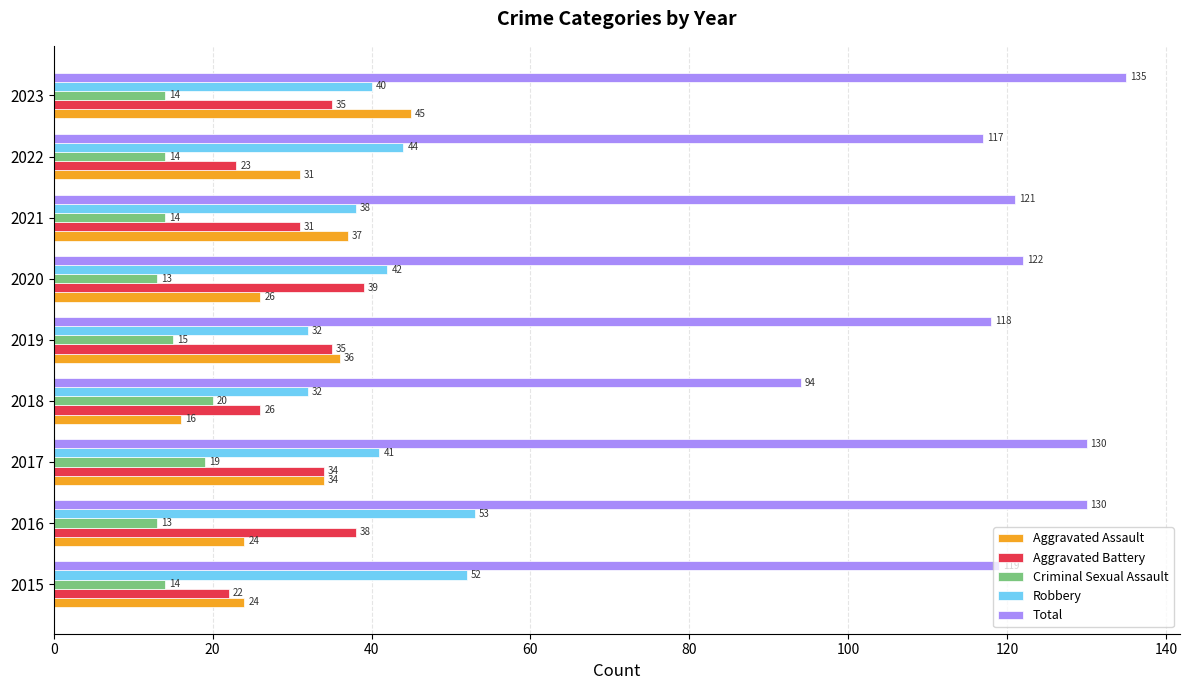

List the series in order of their peak value, highest first.

Total, Robbery, Aggravated Assault, Aggravated Battery, Criminal Sexual Assault